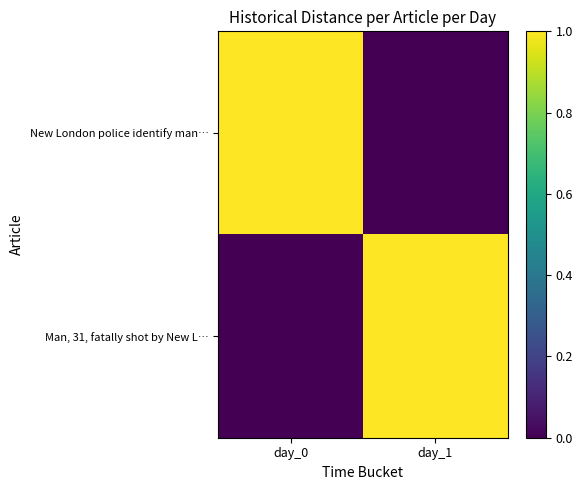

What is the total value across all series at day_1?

1